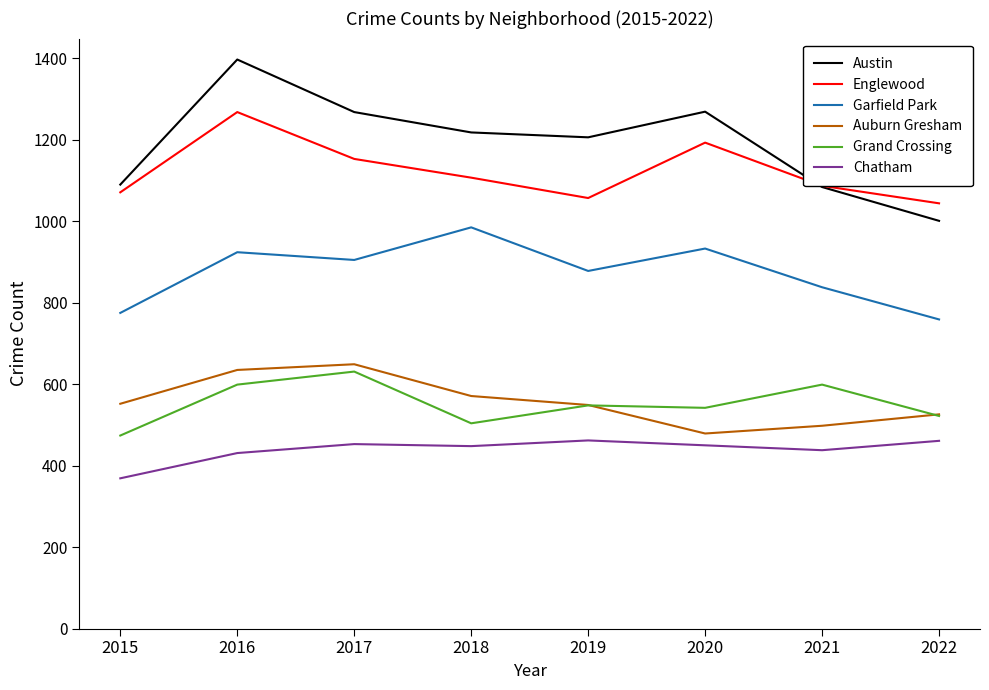

What are all the series names shown in the legend?

Austin, Englewood, Garfield Park, Auburn Gresham, Grand Crossing, Chatham